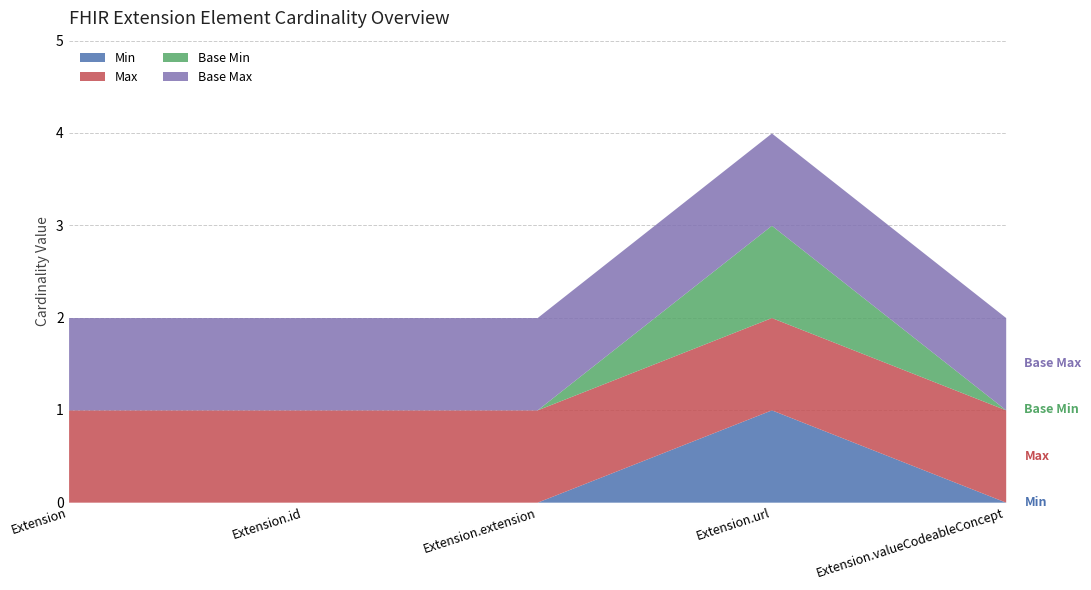

Does the chart display data point markers on the line(s)?

No